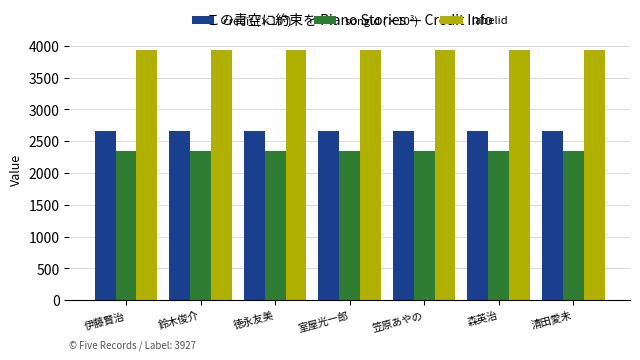

What value does the labelid series have at 伊藤賢治?

3927.0